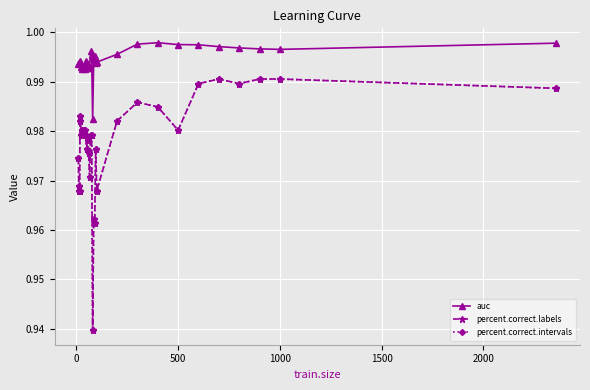

Is this an area chart (filled region under the line)?

No